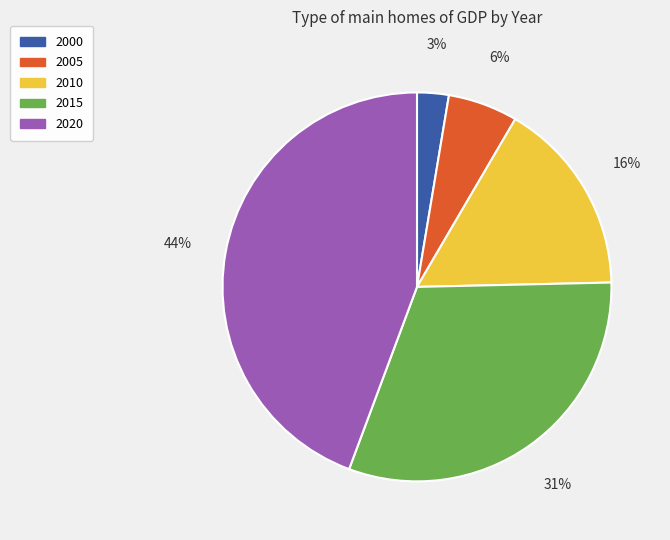

What is the ratio of the value at 2005 to the value at 2010?

0.4